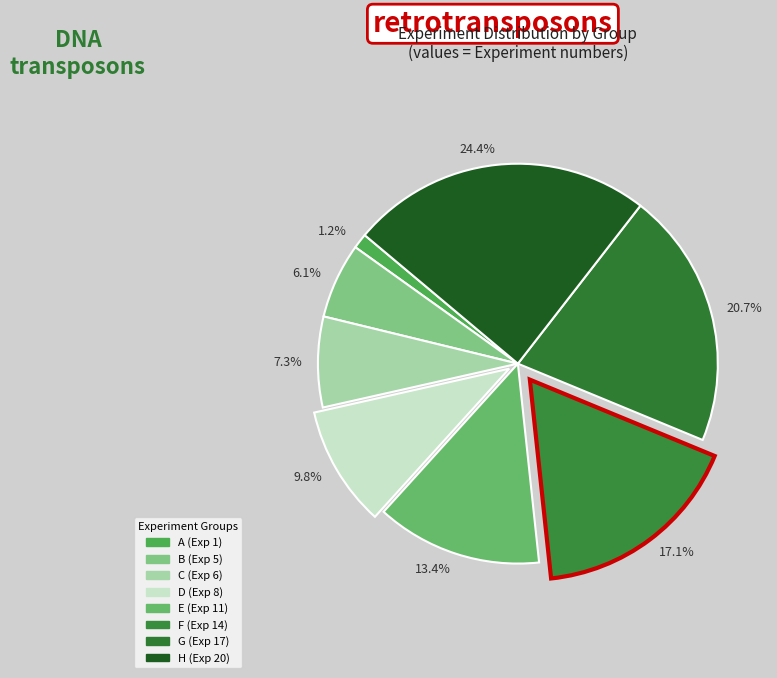

To the nearest percent, what is the difference between the D and F slice percentages?

7%